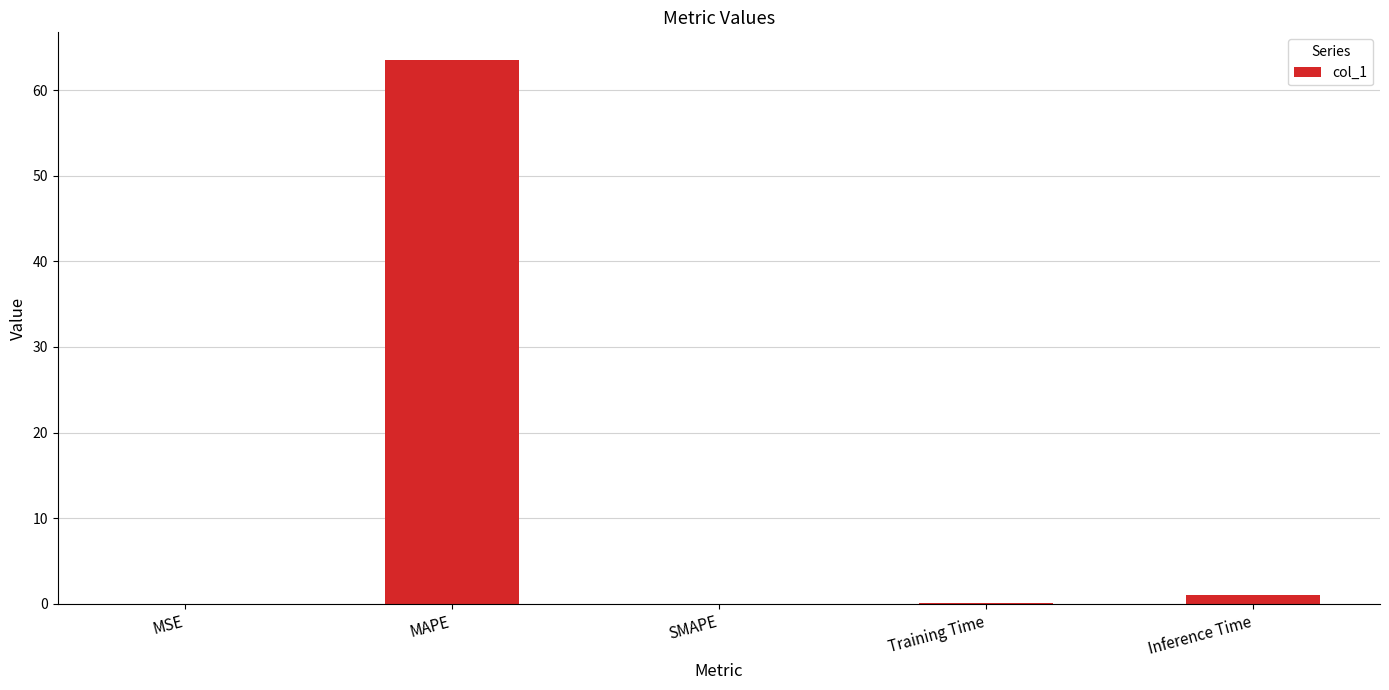

Is it true that the value at SMAPE is 0.0?

True